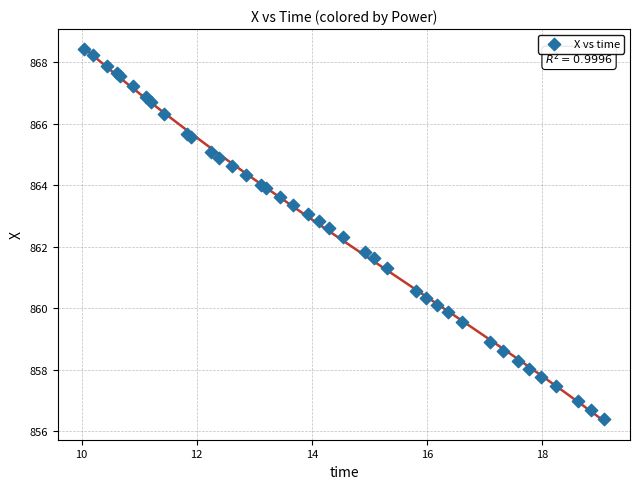

What Y value in the scatter plot is closest to 862?

861.8